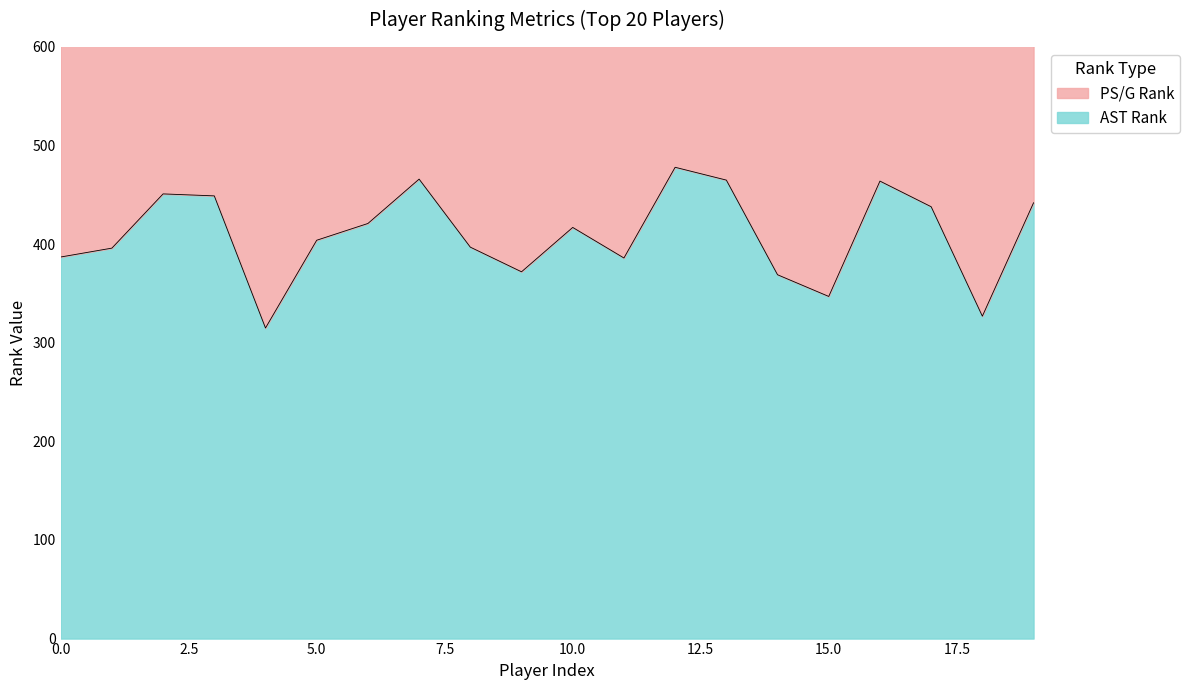

Rank the categories by value from lowest to highest.

4, 18, 15, 14, 9, 11, 0, 1, 8, 5, 10, 6, 17, 19, 3, 2, 16, 13, 7, 12